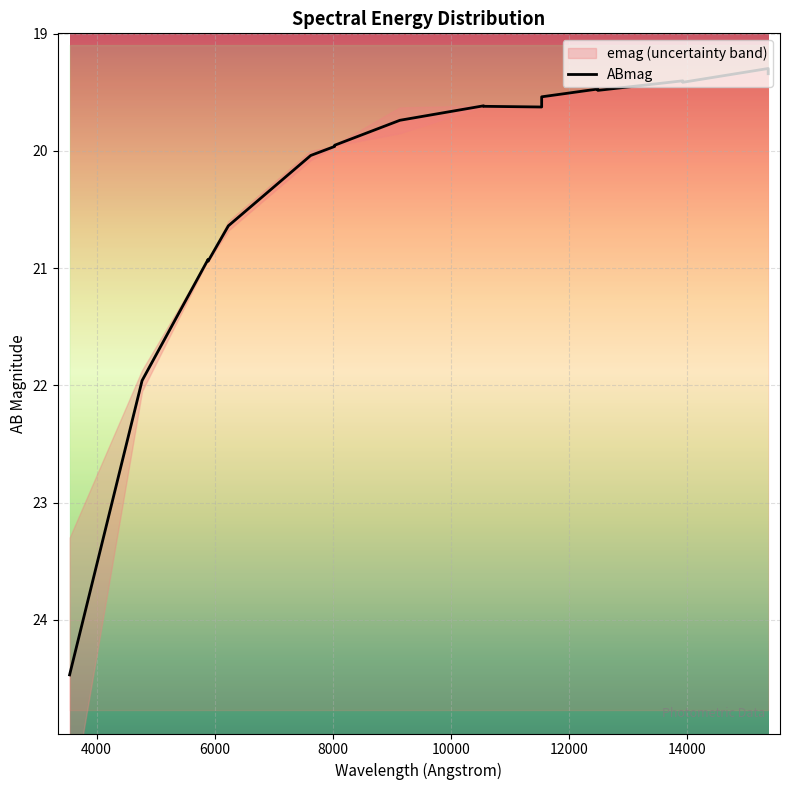

How many lines are shown in the chart?

1